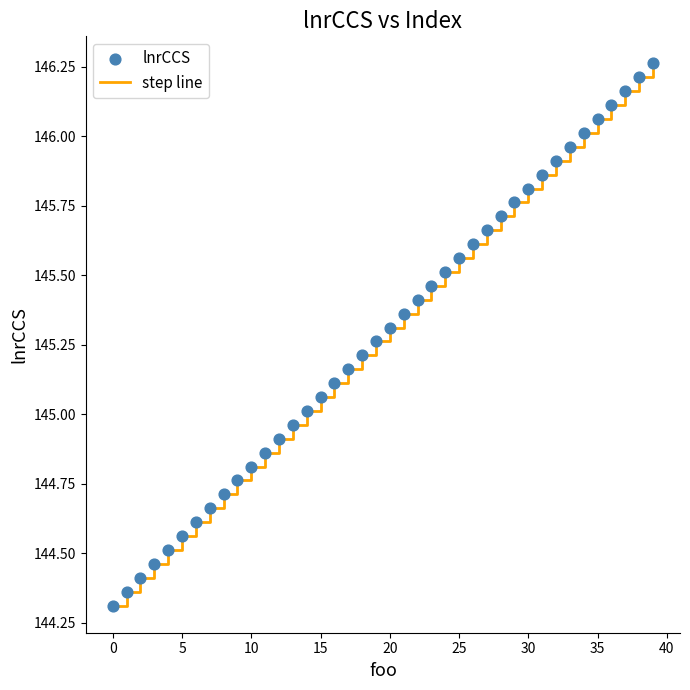

What is the smallest value displayed?

144.3